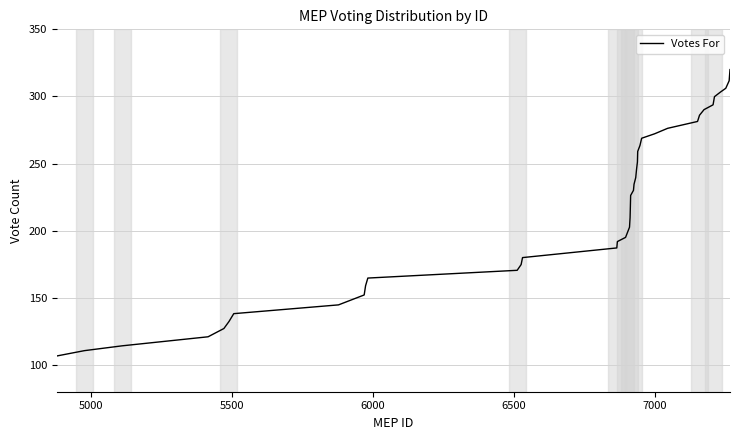

What is the smallest value displayed?

106.6